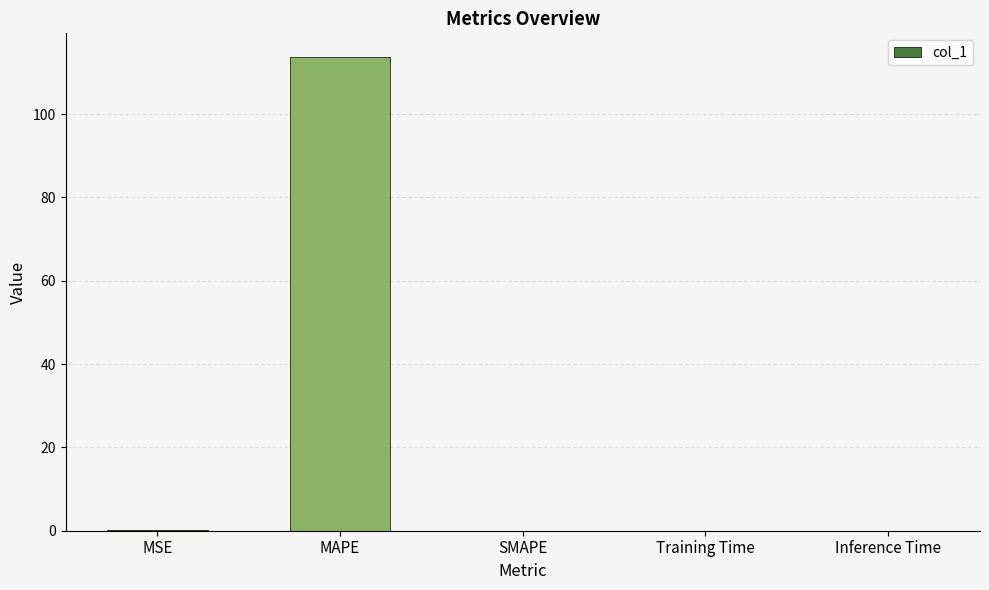

The value at MAPE is 39.5. True or false?

False